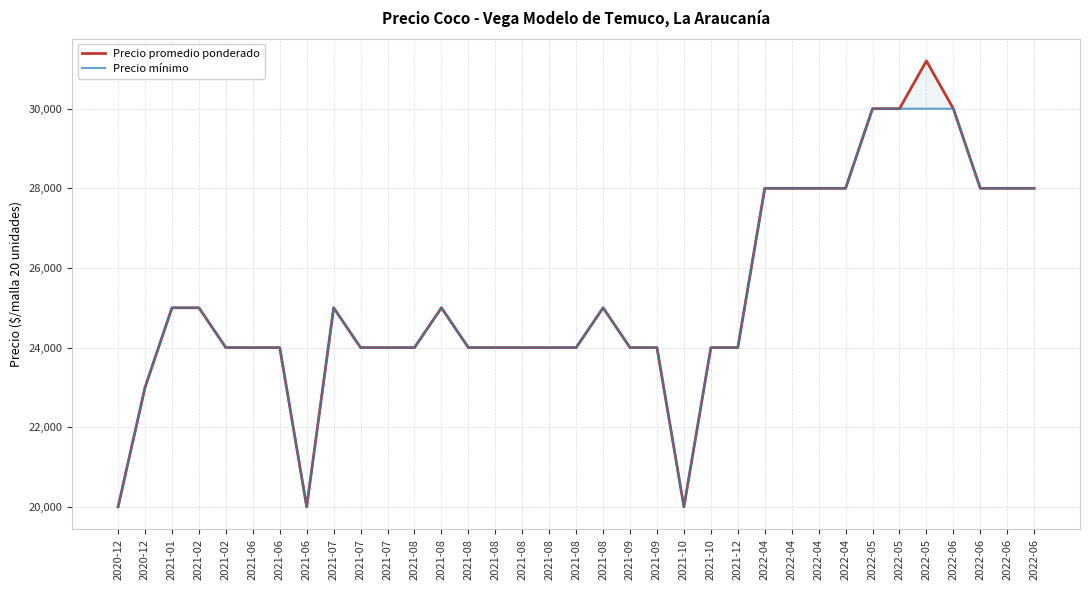

At which label does Precio mínimo reach its peak?

2022-05